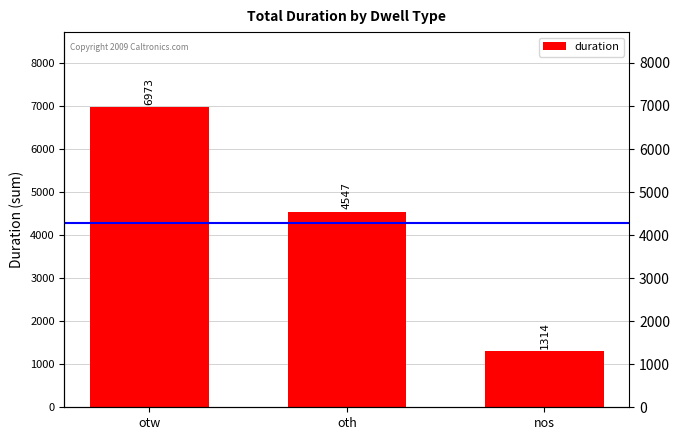

What is the difference between the maximum and second lowest values?

2426